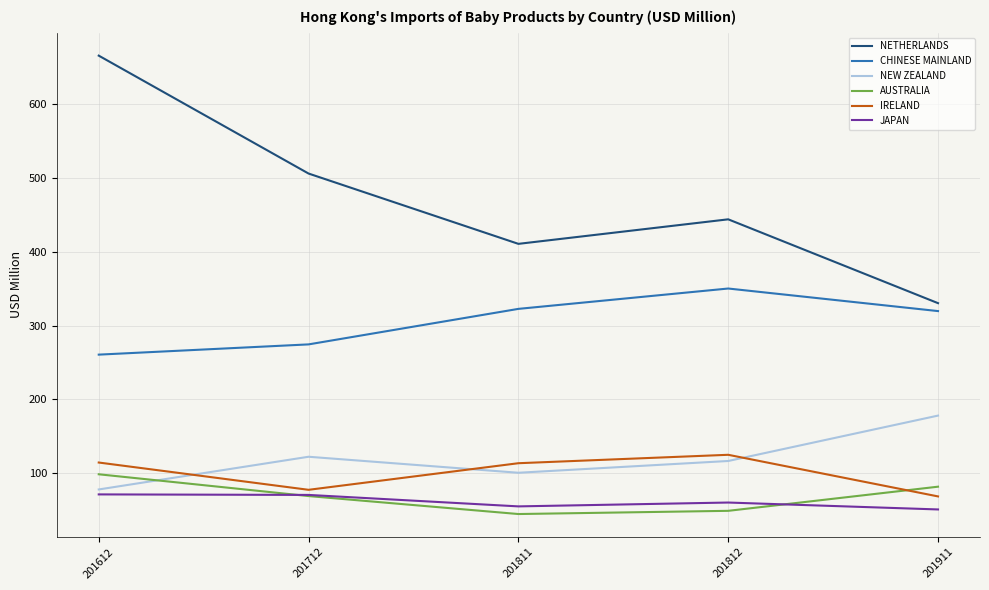

True or false: CHINESE MAINLAND and NEW ZEALAND cross at least once.

False